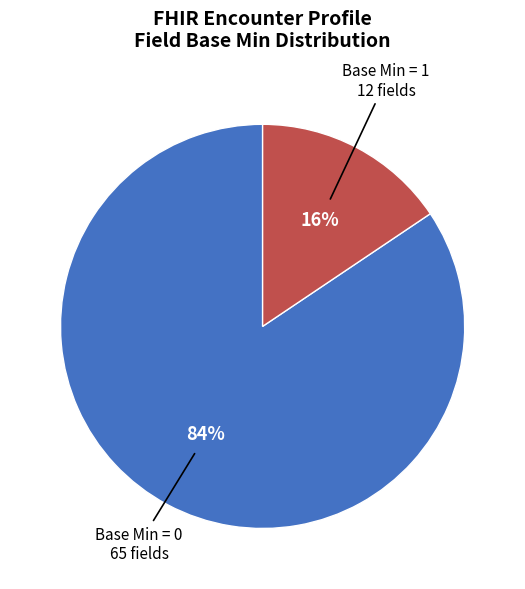

To the nearest percent, what is the average slice percentage?

50%